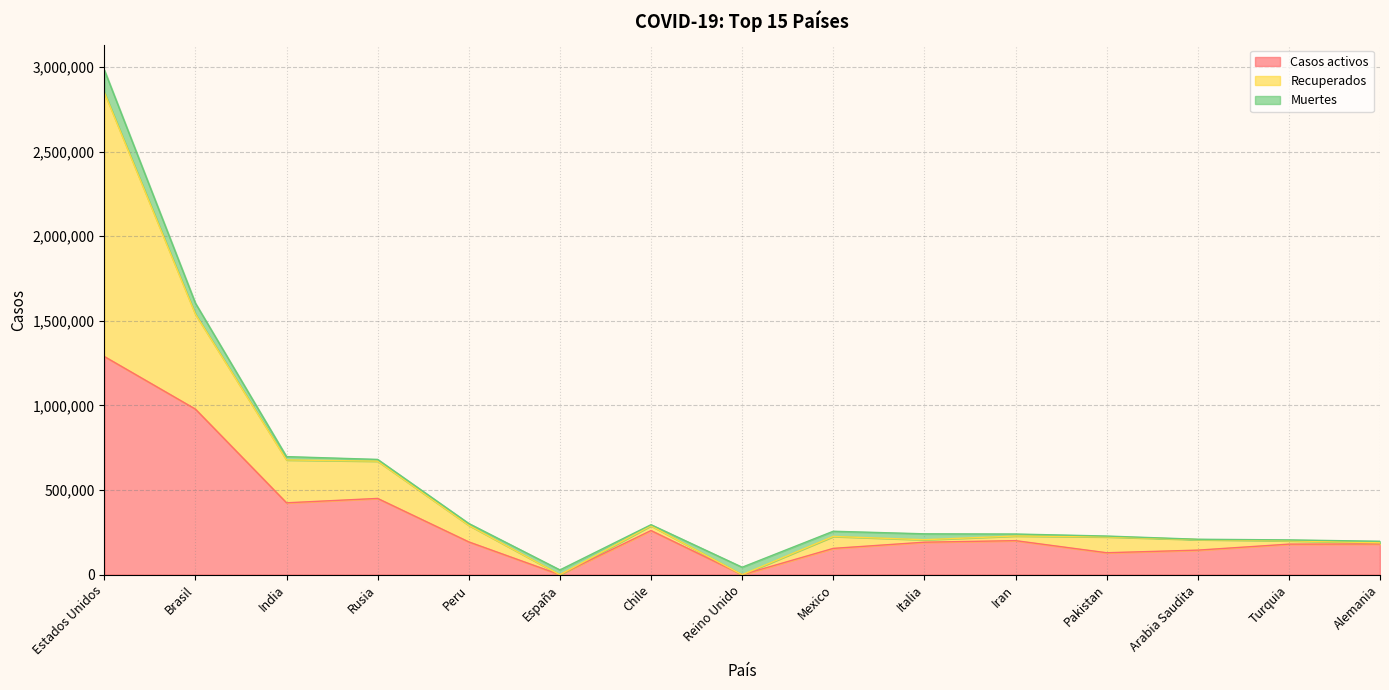

True or false: Recuperados and Casos activos intersect in this chart.

False